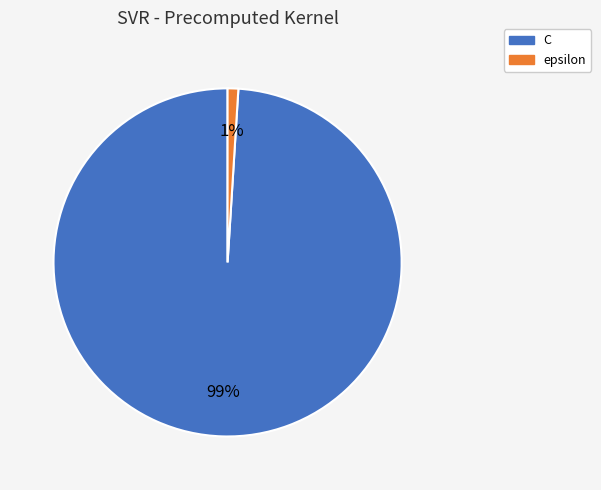

Is the sum of epsilon and C greater than half?

Yes